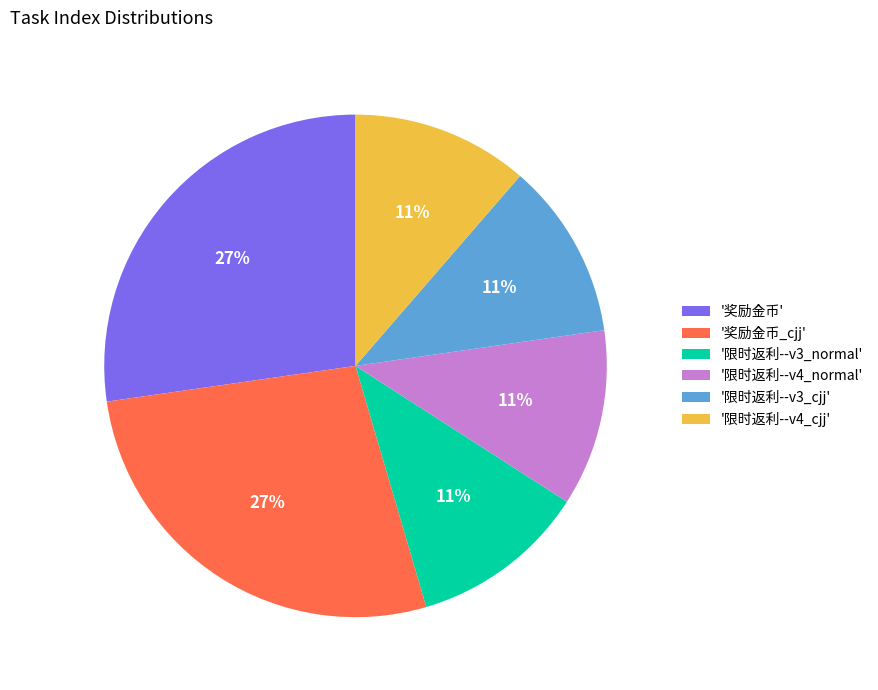

Is there a majority slice in this chart?

No